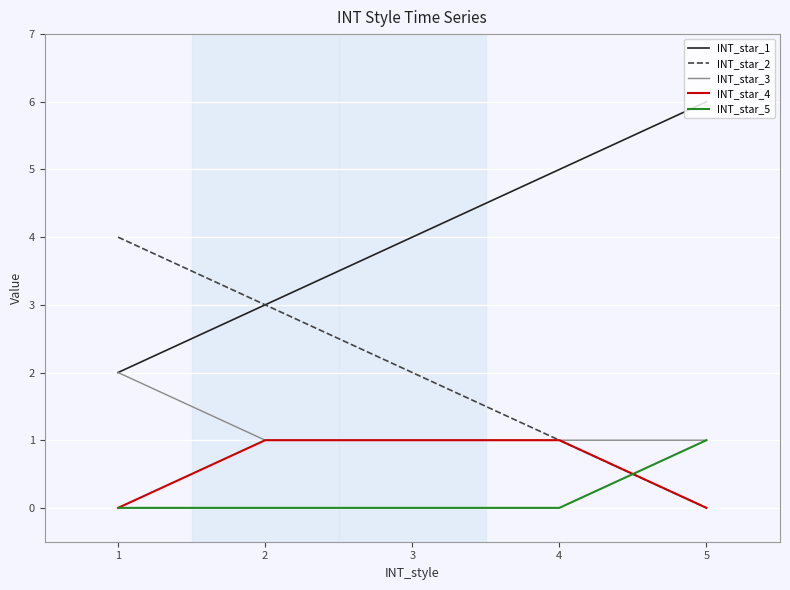

True or false: INT_star_1 and INT_star_4 cross at least once.

False